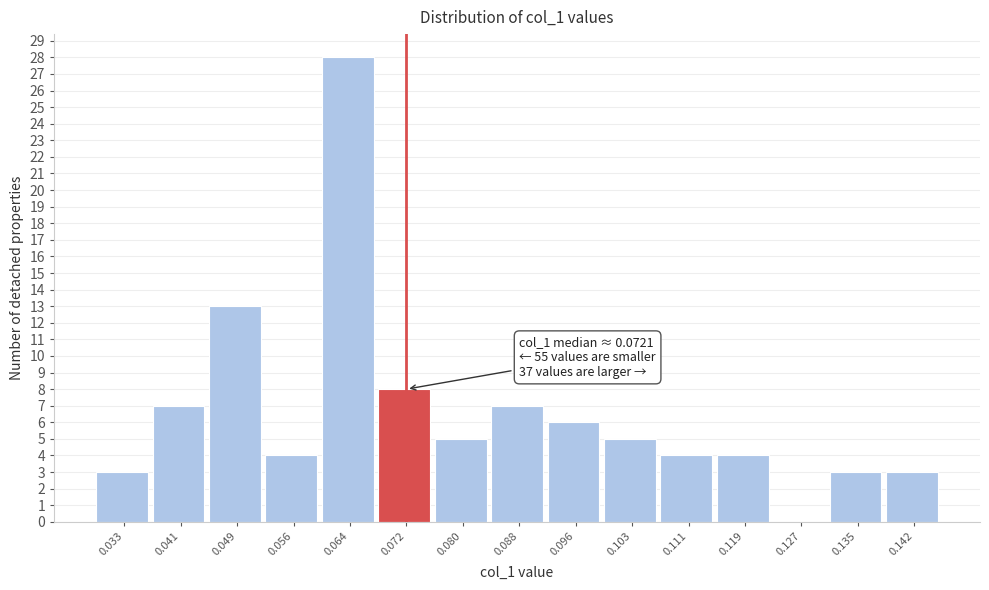

Which range on the x-axis has the tallest bar?

0.060 to 0.068